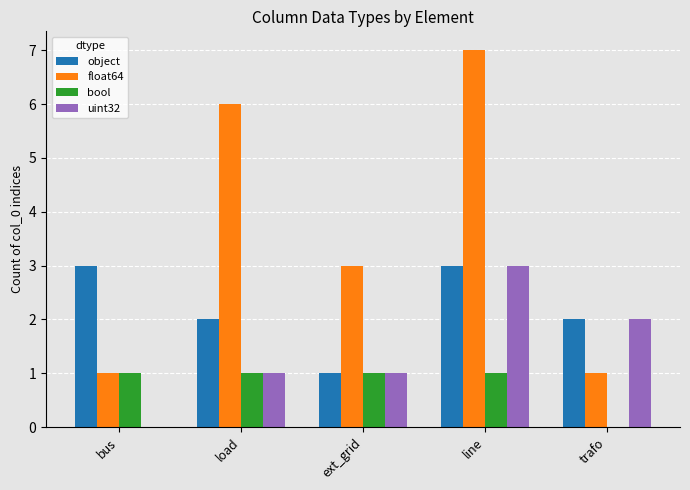

What is the total value across all series at bus?

5